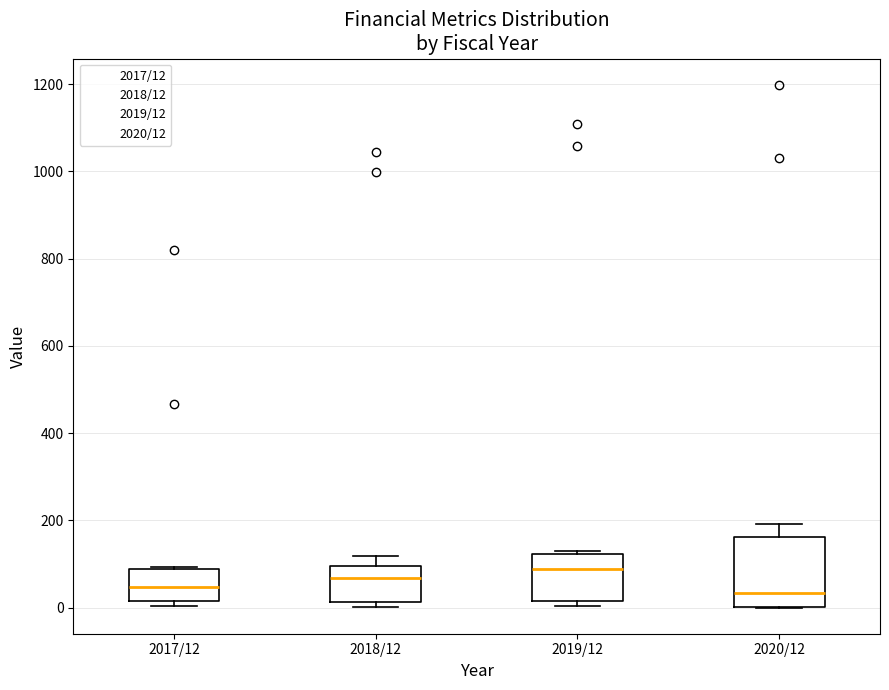

Reading left to right, read every box against the y-axis: the position of its median line, the range the box covers, and the ends of its whiskers. The values are not printed on the chart, so give them approximately, as read against the axis.

2017/12: median 40, box 20 to 80, whiskers 0 to 100
2018/12: median 60, box 20 to 100, whiskers 0 to 120
2019/12: median 80, box 20 to 120, whiskers 0 to 140
2020/12: median 40, box 0 to 160, whiskers 0 to 200